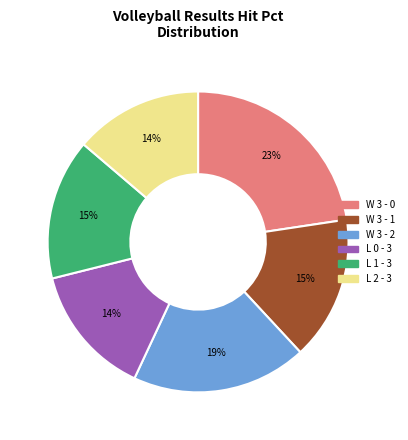

To the nearest percent, what percentage of the pie is L 0 - 3?

14%